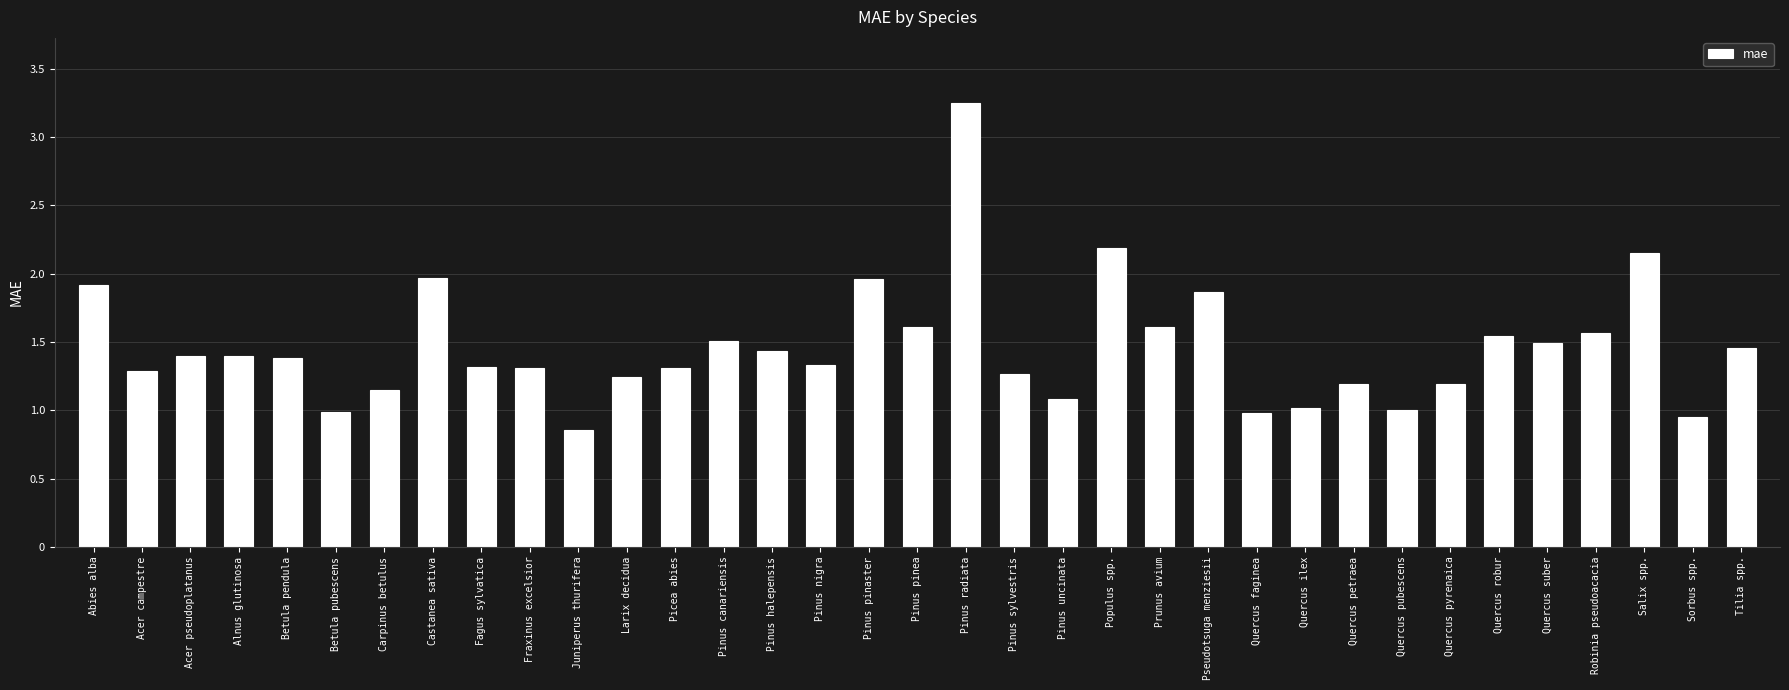

What is the difference between the second highest and minimum values?

1.3